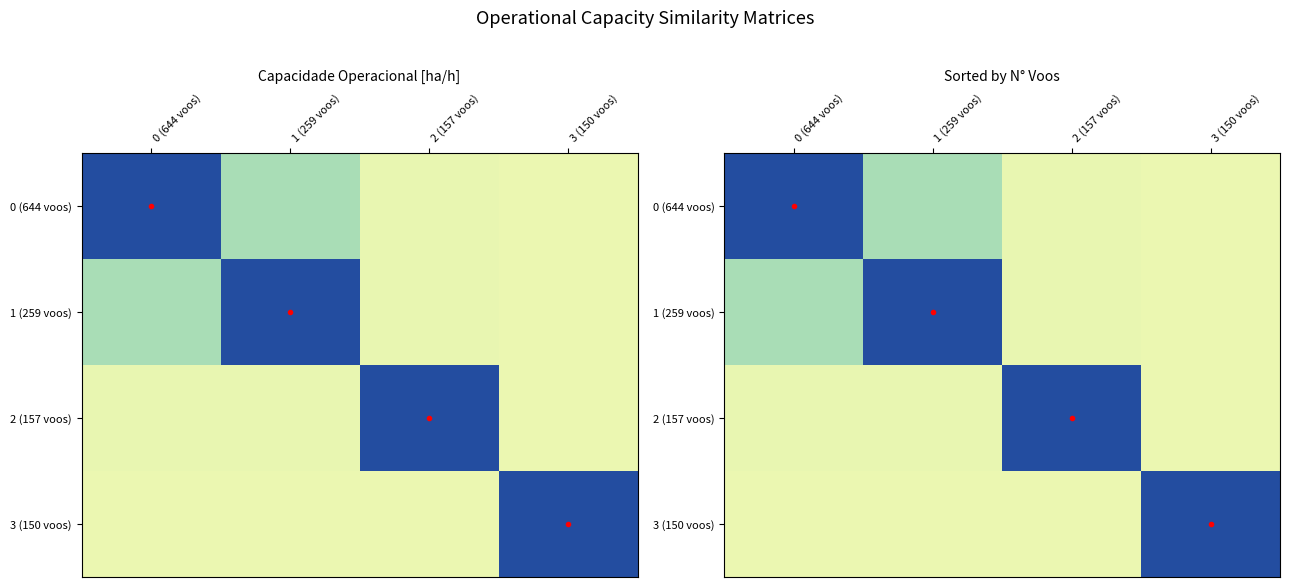

How many 2 (157 voos) values are between 0 and 1?

4